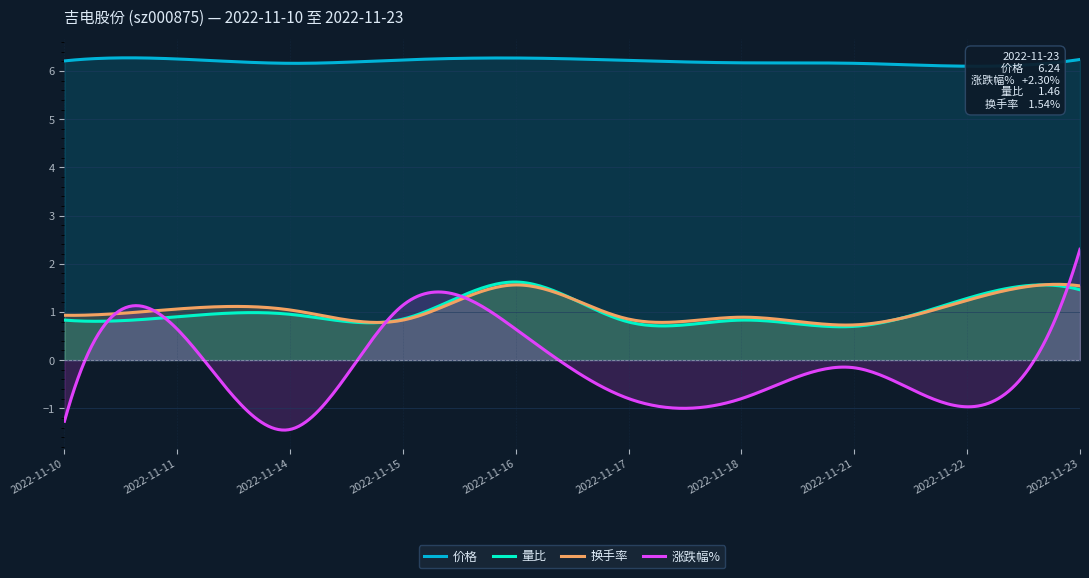

Reading right to left, transcribe all the data shown in this chart.

价格: 2022-11-23=6.2	2022-11-22=6.1	2022-11-21=6.2	2022-11-18=6.2	2022-11-17=6.2	2022-11-16=6.3	2022-11-15=6.2	2022-11-14=6.2	2022-11-11=6.2	2022-11-10=6.2
量比: 2022-11-23=1.5	2022-11-22=1.3	2022-11-21=0.7	2022-11-18=0.8	2022-11-17=0.8	2022-11-16=1.6	2022-11-15=0.8	2022-11-14=0.9	2022-11-11=0.9	2022-11-10=0.8
换手率: 2022-11-23=1.5	2022-11-22=1.2	2022-11-21=0.7	2022-11-18=0.9	2022-11-17=0.8	2022-11-16=1.6	2022-11-15=0.8	2022-11-14=1.0	2022-11-11=1.1	2022-11-10=0.9
涨跌幅%: 2022-11-23=2.3	2022-11-22=-1.0	2022-11-21=-0.2	2022-11-18=-0.8	2022-11-17=-0.8	2022-11-16=0.6	2022-11-15=1.1	2022-11-14=-1.4	2022-11-11=0.6	2022-11-10=-1.3